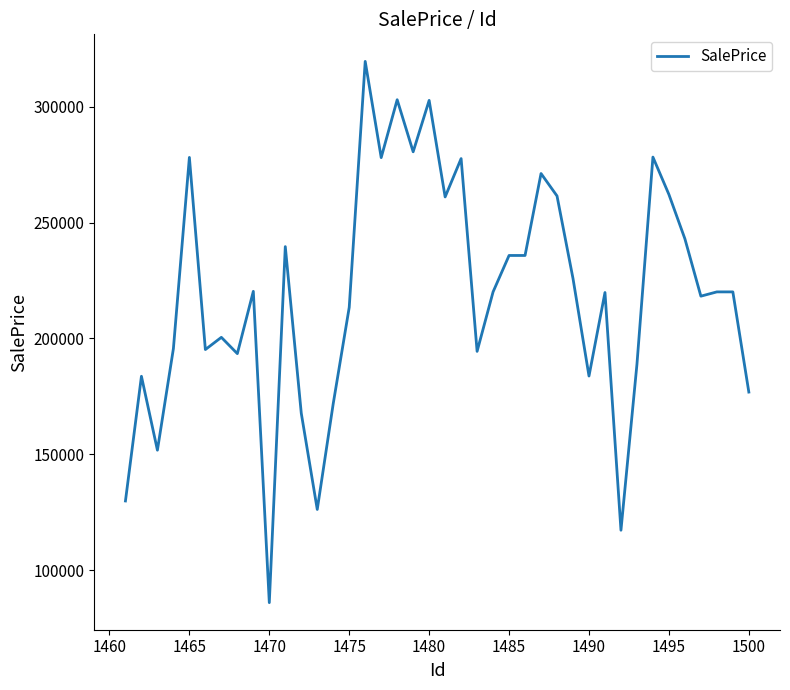

What is the difference between the maximum and minimum values?

233478.2